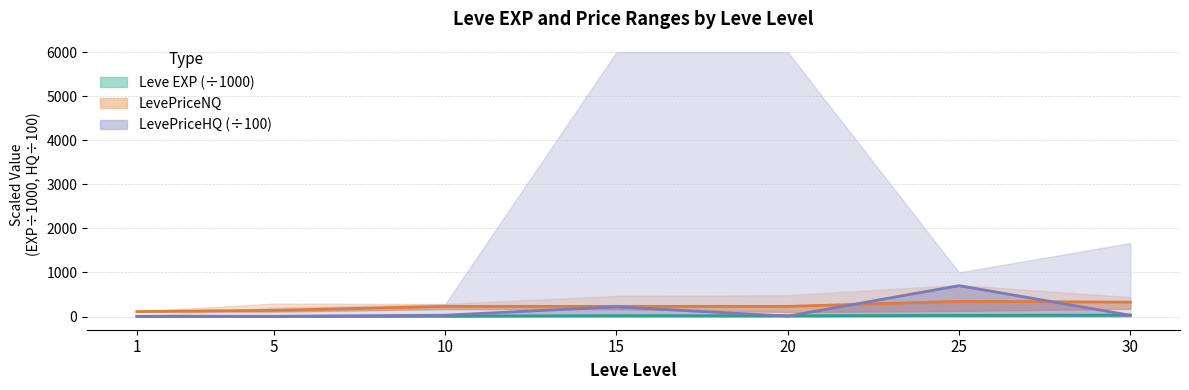

What is the minimum value shown in the chart?

0.8